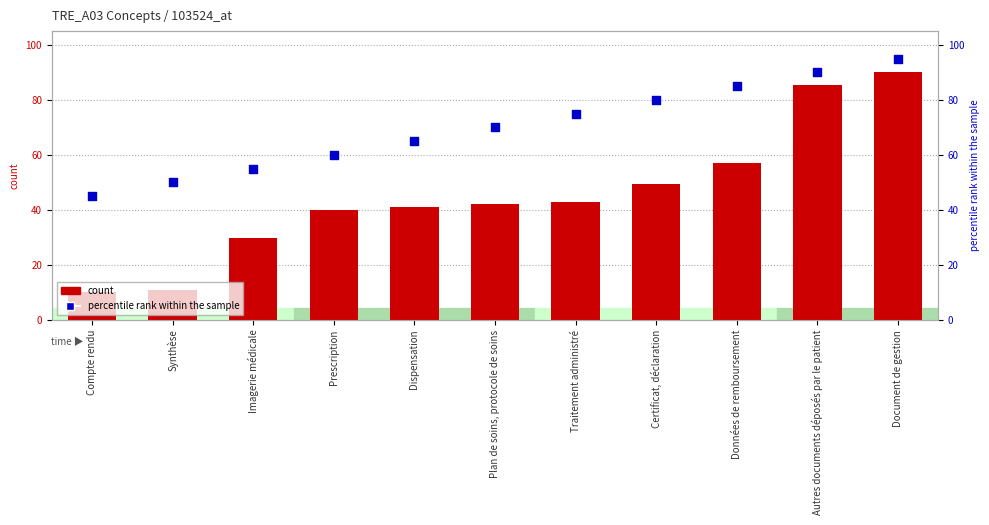

At which category is the sum across all series the highest?

Document de gestion